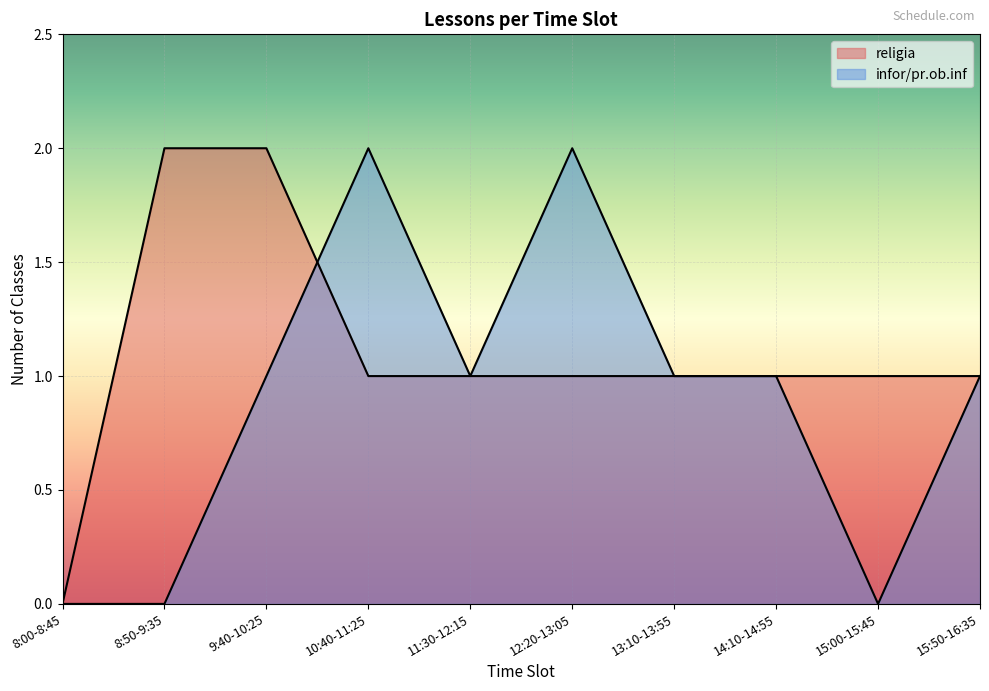

Which has a higher value, 13:10-13:55 or 14:10-14:55?

13:10-13:55